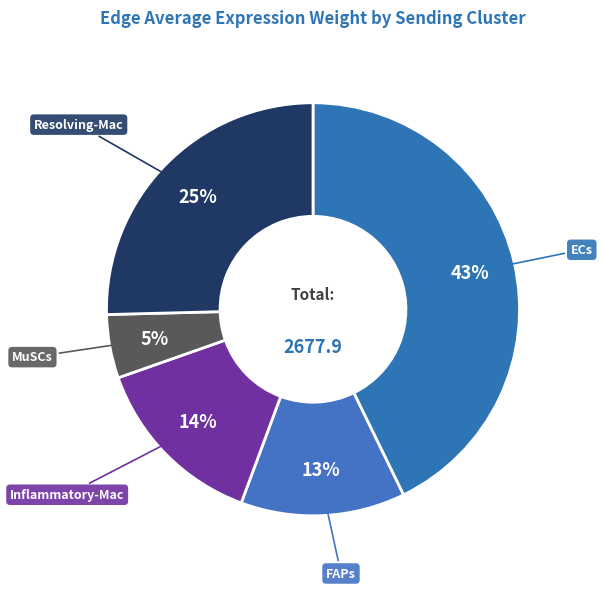

Combined, do Resolving-Mac and Inflammatory-Mac account for over 50%?

No